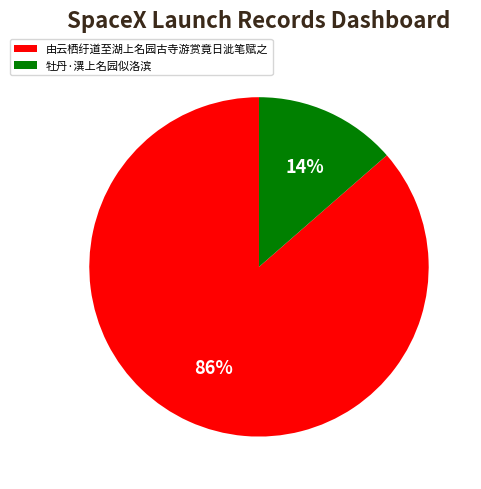

Is there a majority slice in this chart?

Yes